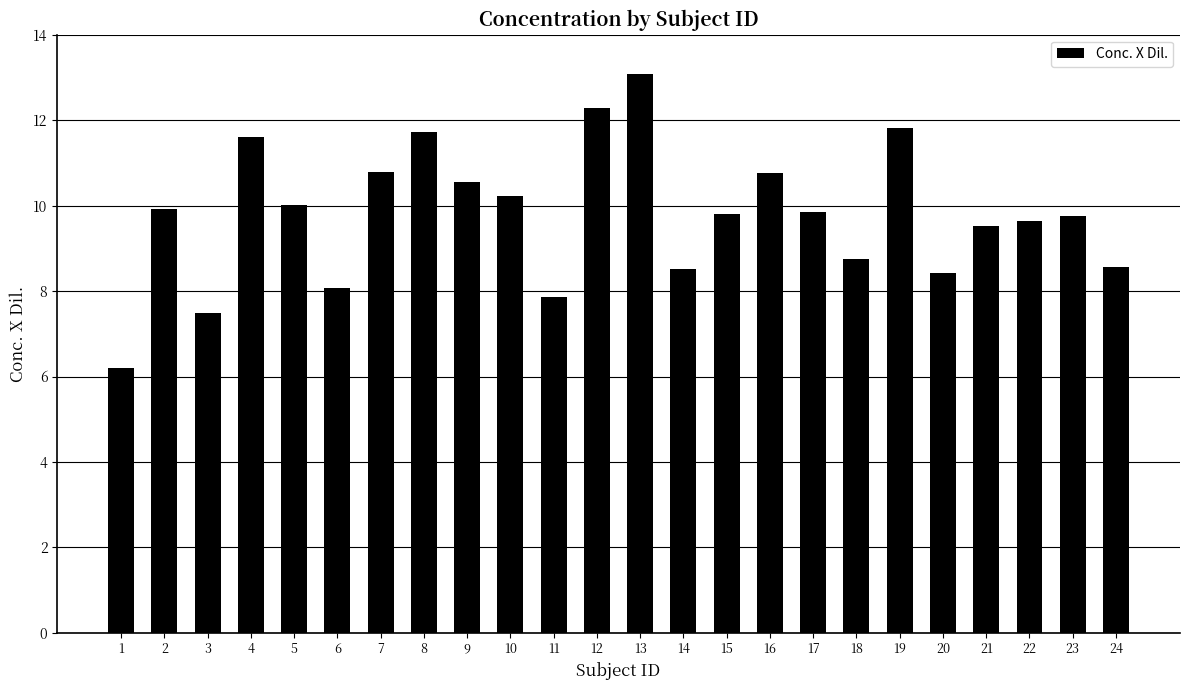

Between 20 and 3, which is larger?

20